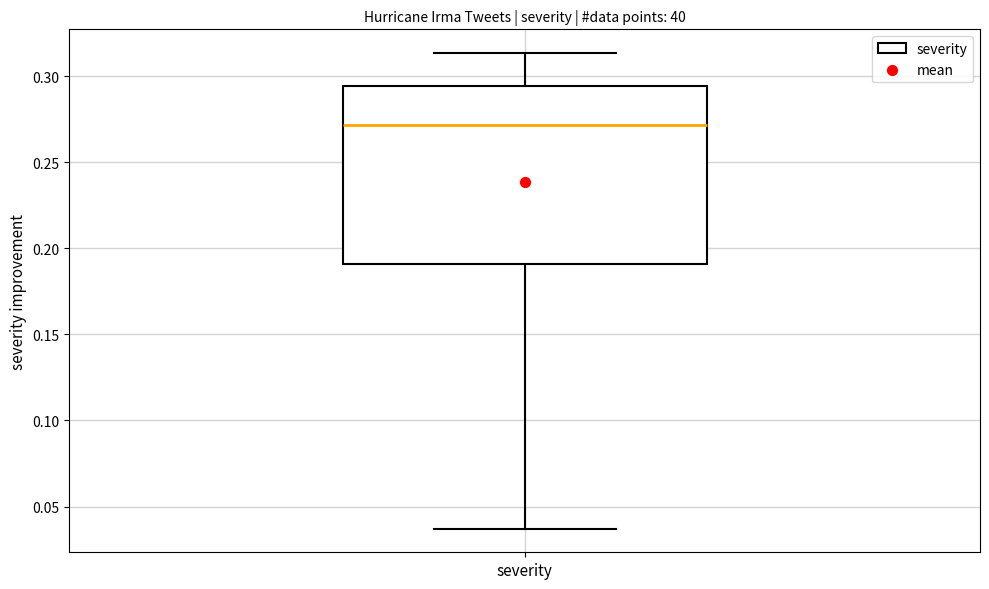

Read this box plot against the y-axis: the position of the median line, the range covered by the box, and the ends of both whiskers. The values are not printed on the chart, so give them approximately, as read against the axis.

median 0.270, box 0.190 to 0.295, whiskers 0.035 to 0.315